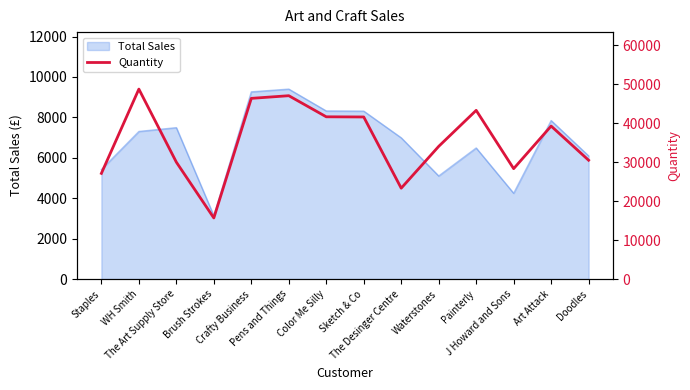

What is the highest value of the Total Sales series?

9400.6